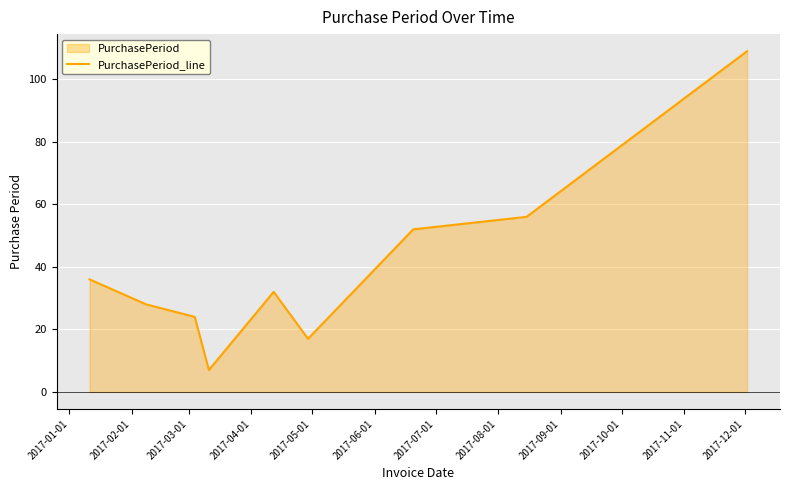

What is the minimum value shown in the chart?

7